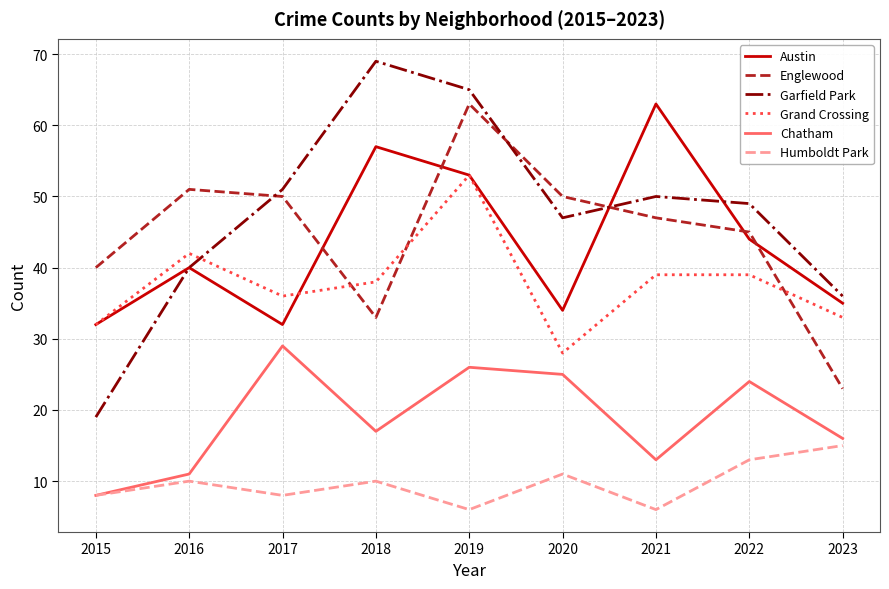

Does the chart have visible grid lines?

Yes